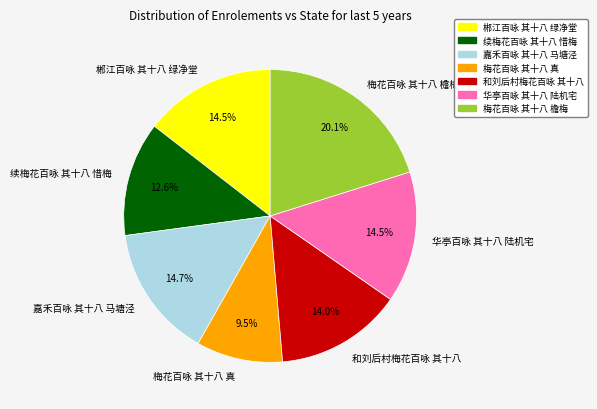

Which category has the biggest portion of the pie?

梅花百咏 其十八 檐梅